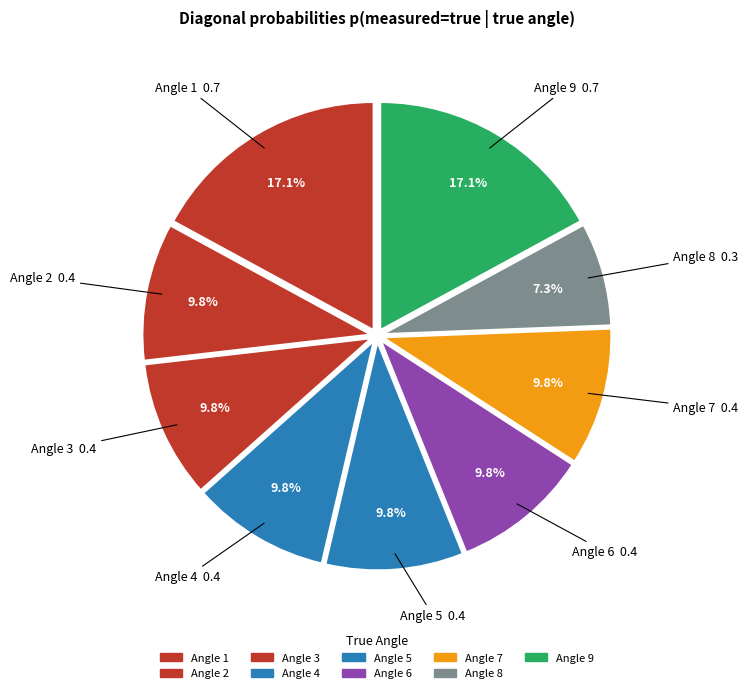

Count the number of slices in the pie.

9